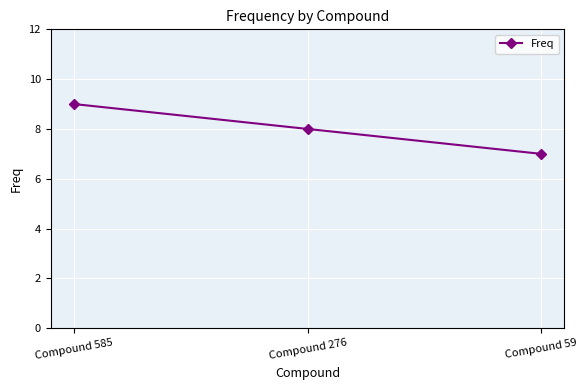

True or false: the data shows 7 at Compound 59.

True